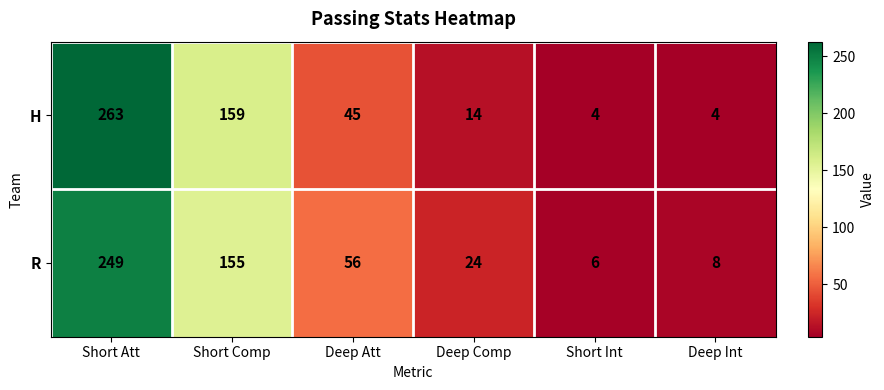

Reading left to right, list all the values displayed in this chart.

H: 263	159	45	14	4	4
R: 249	155	56	24	6	8